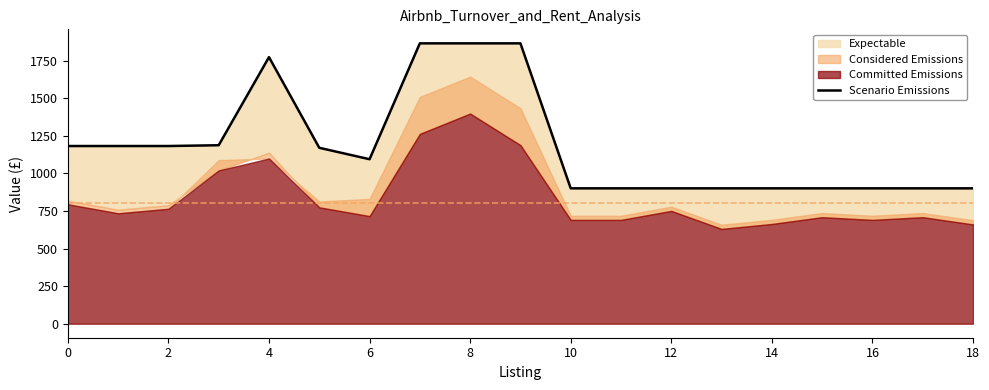

The value at 10 is 1549.2. True or false?

False